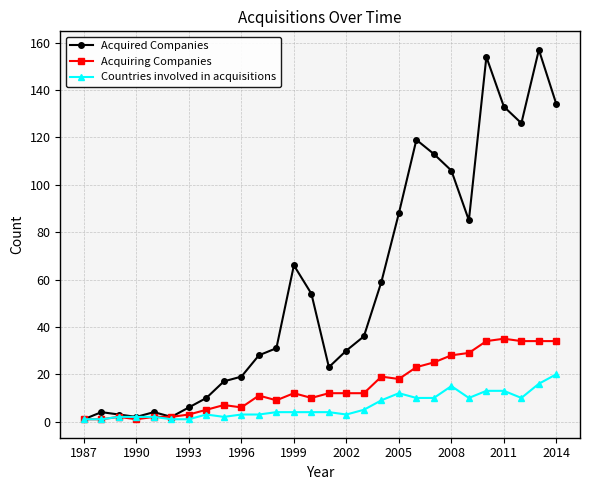

Rank the series by their maximum value, from highest to lowest.

Acquired Companies, Acquiring Companies, Countries involved in acquisitions